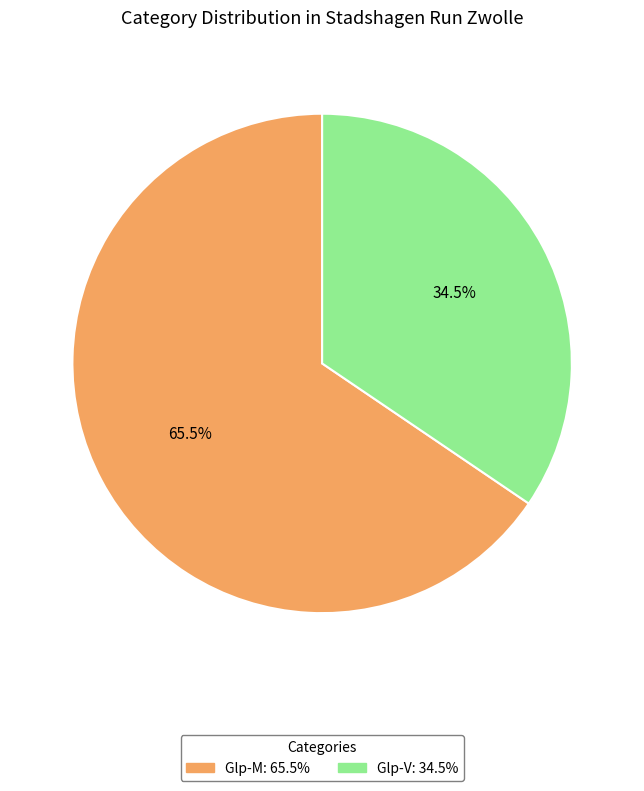

What is the largest slice in the pie chart?

Glp-M